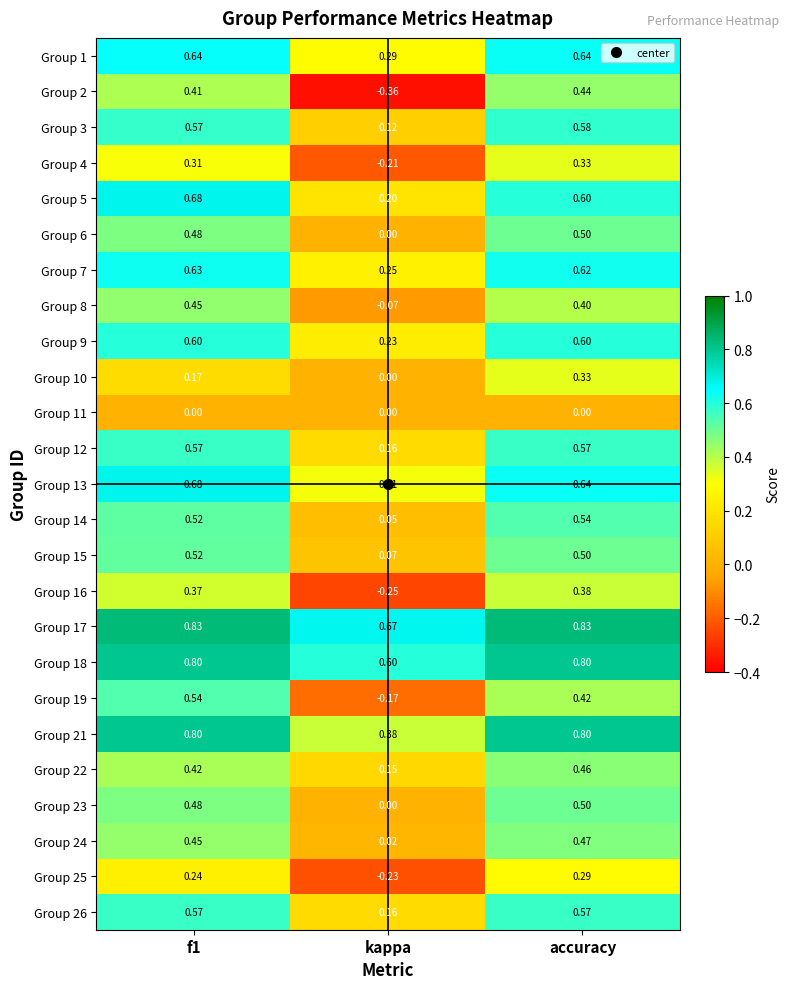

What is the total value across all series at accuracy?

12.8